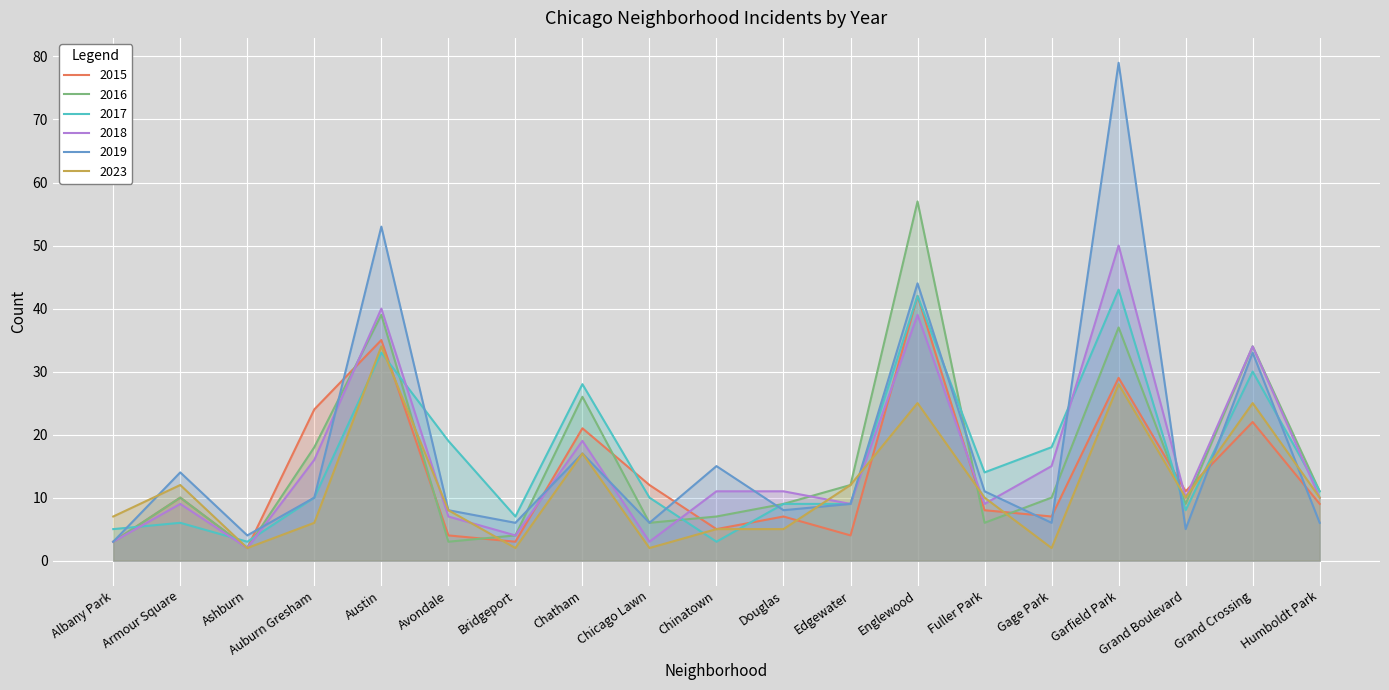

At which category does 2015 reach its first local valley?

Ashburn